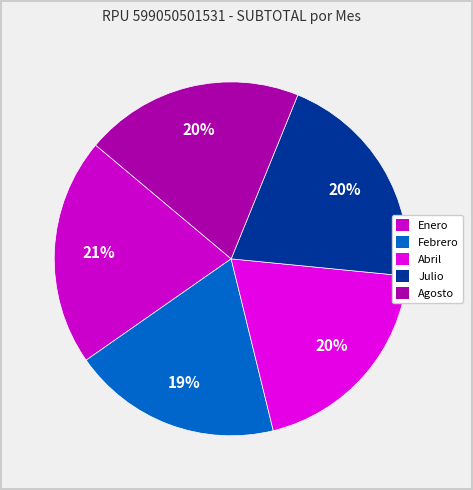

What is the change in value from Enero to Julio?

-3760.7